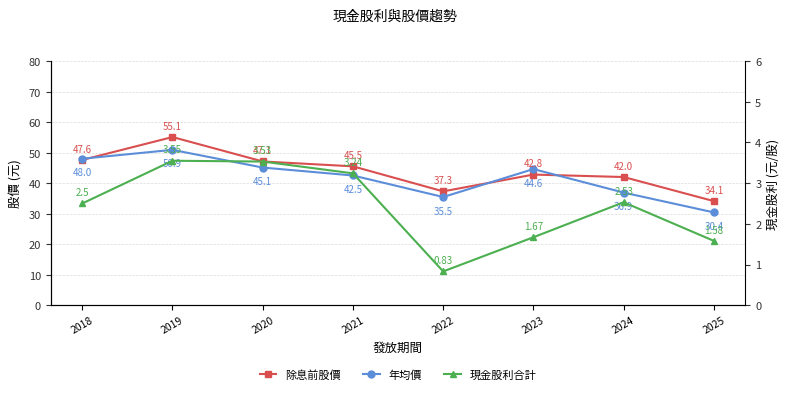

Where is 現金股利合計 nearest to the value 2?

2023